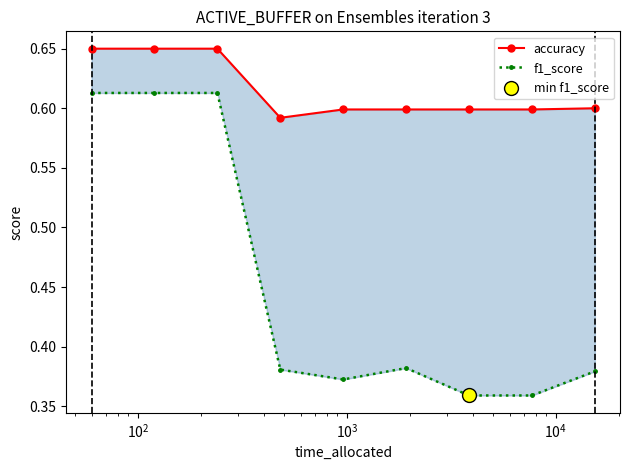

What are all the series names shown in the legend?

accuracy, f1_score